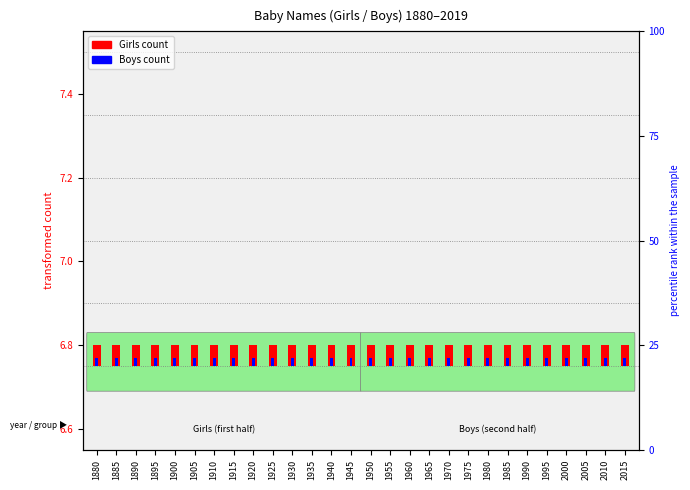

Which series has the widest spread of values?

Girls count